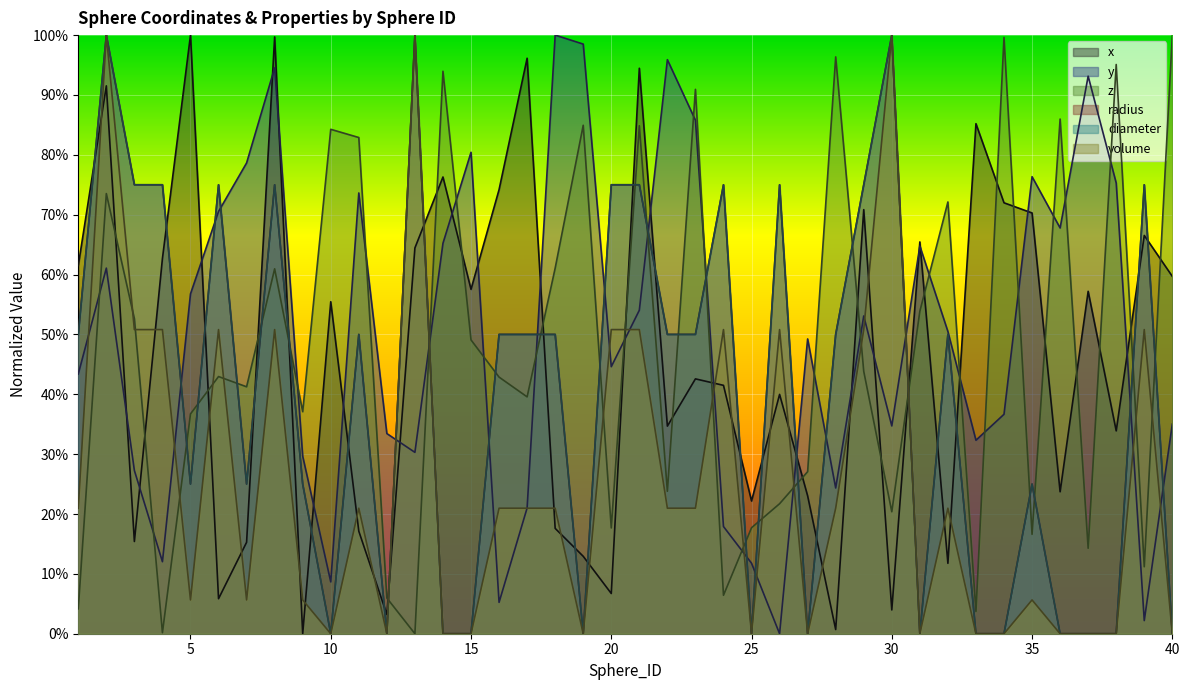

True or false: diameter and volume intersect in this chart.

False